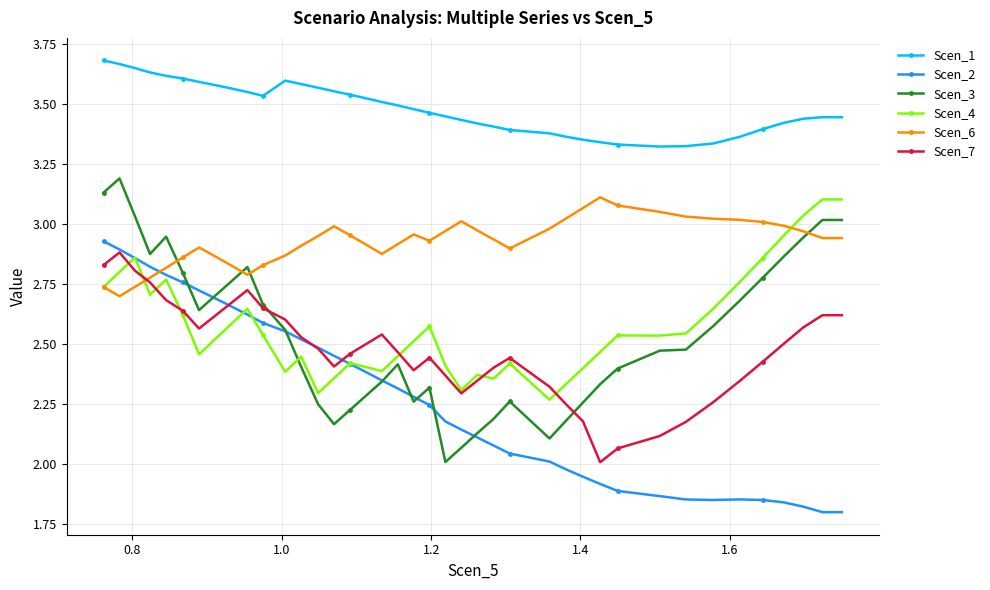

True or false: Scen_2 and Scen_1 intersect in this chart.

False